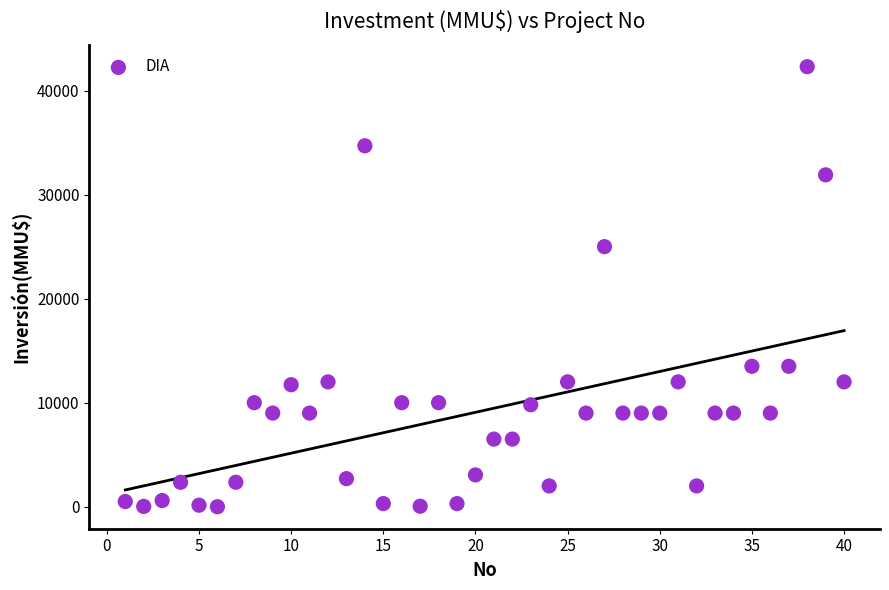

What Y value in the scatter plot is closest to 21150?

25000